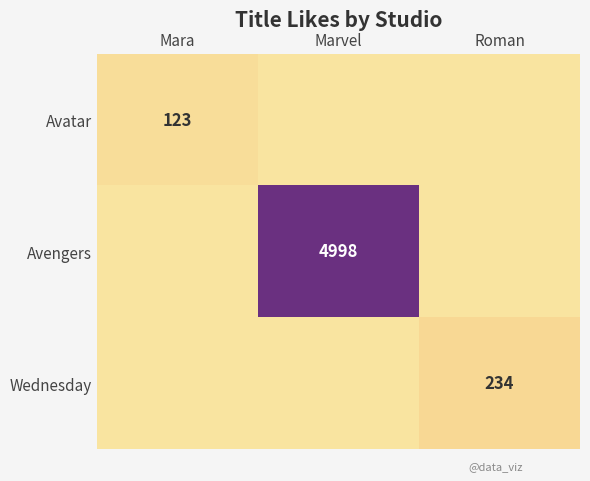

At how many categories does at least one series exceed 1439?

1